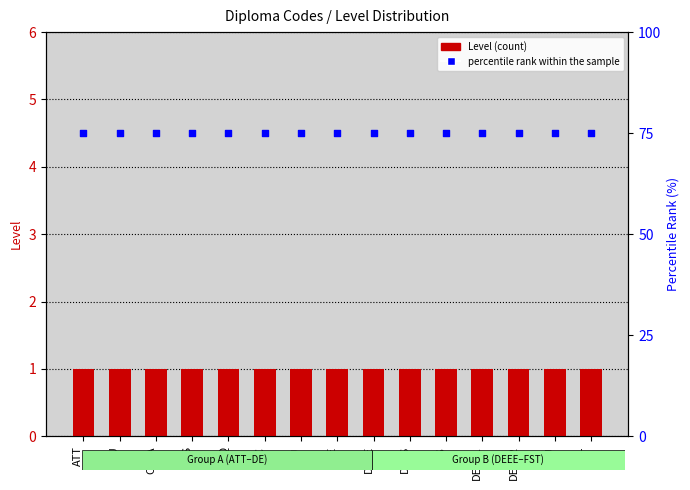

Which series reaches the minimum Y coordinate?

Level